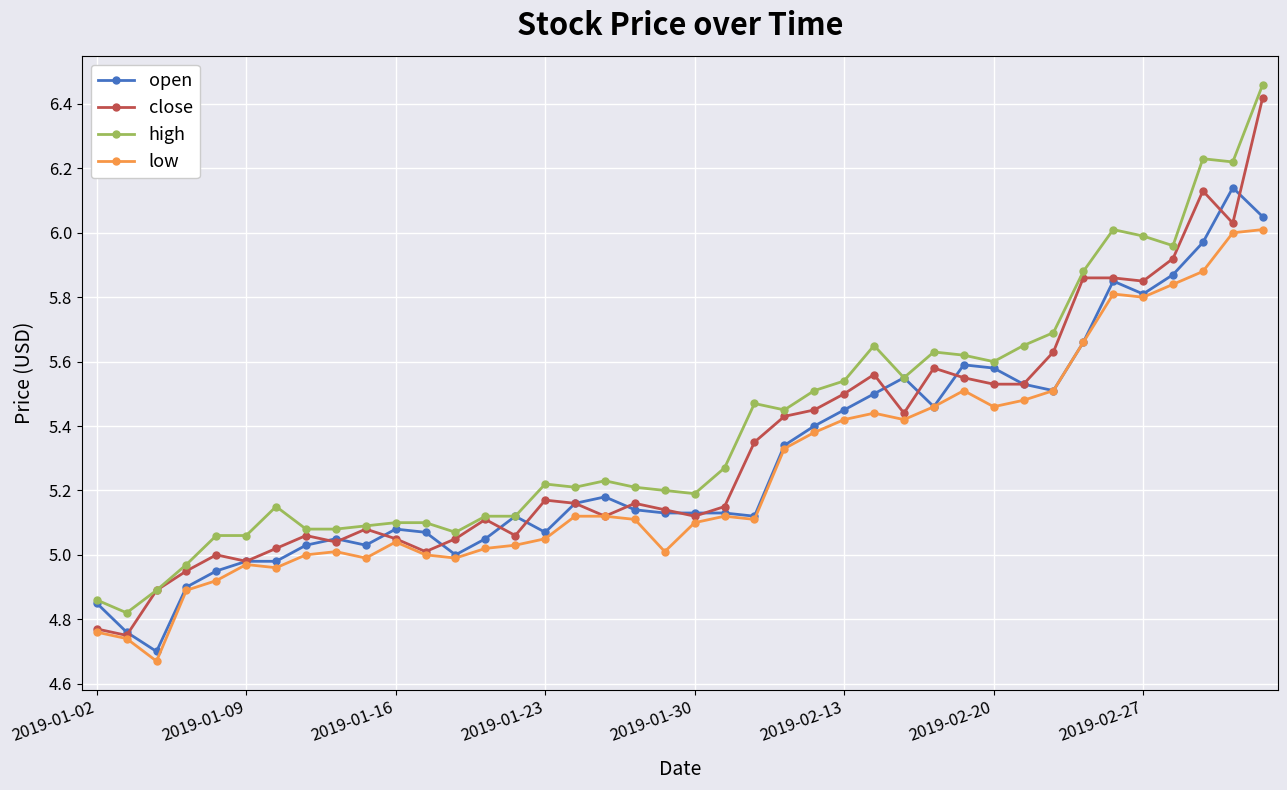

True or false: low and high intersect in this chart.

False